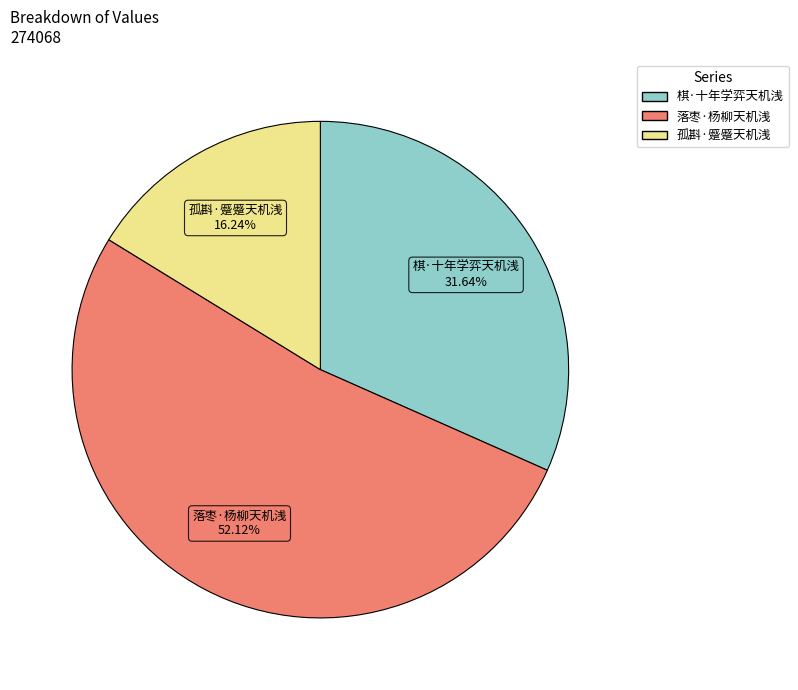

Does 落枣·杨柳天机浅 account for over 50% of the chart?

Yes